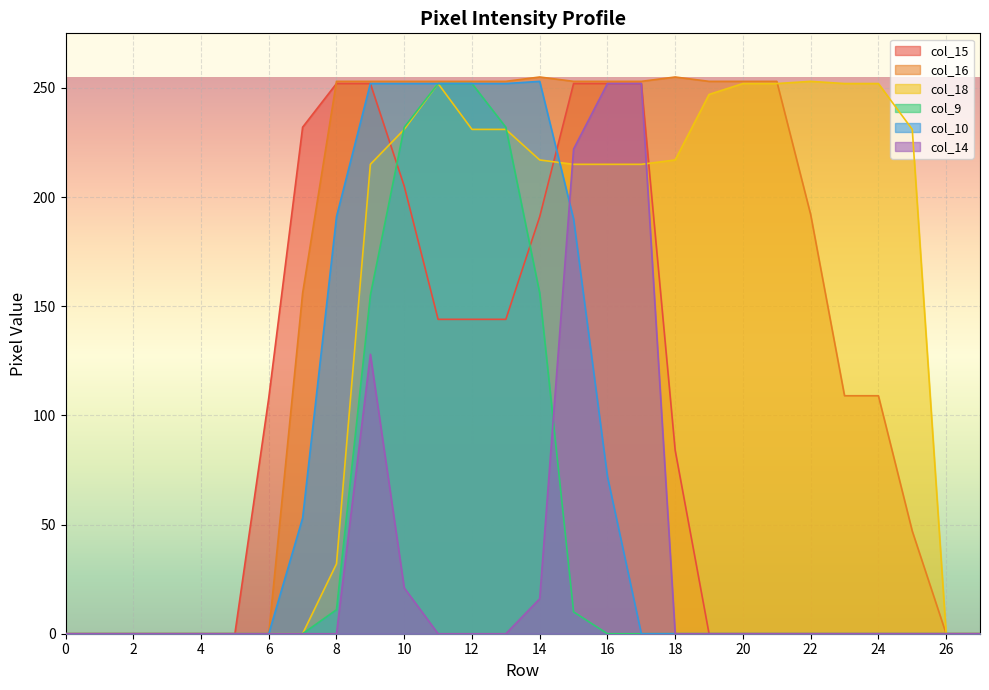

The value of col_18 at 18 is 217. True or false?

True